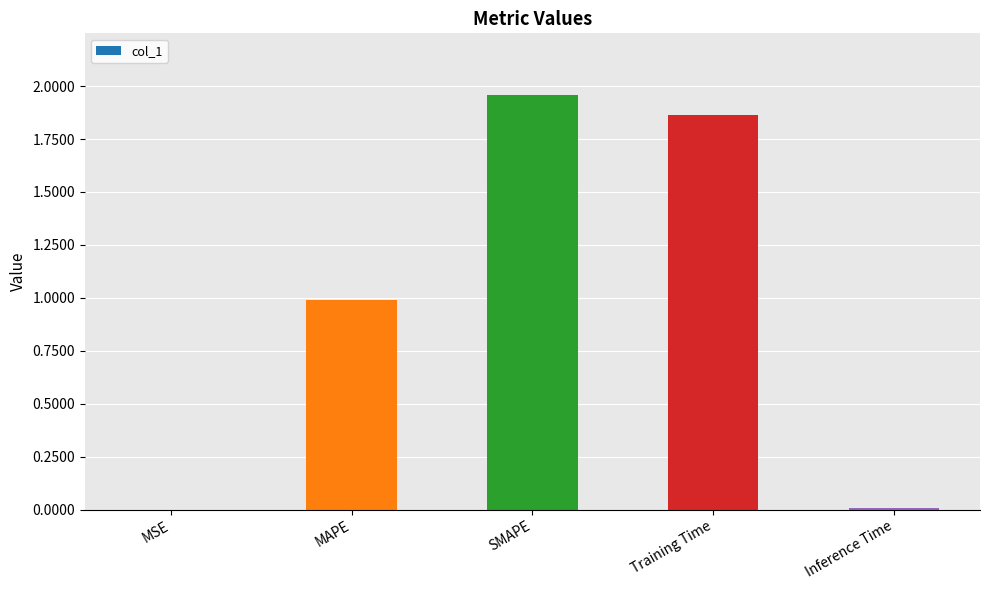

Is it true that the value at Training Time is 0.6?

False